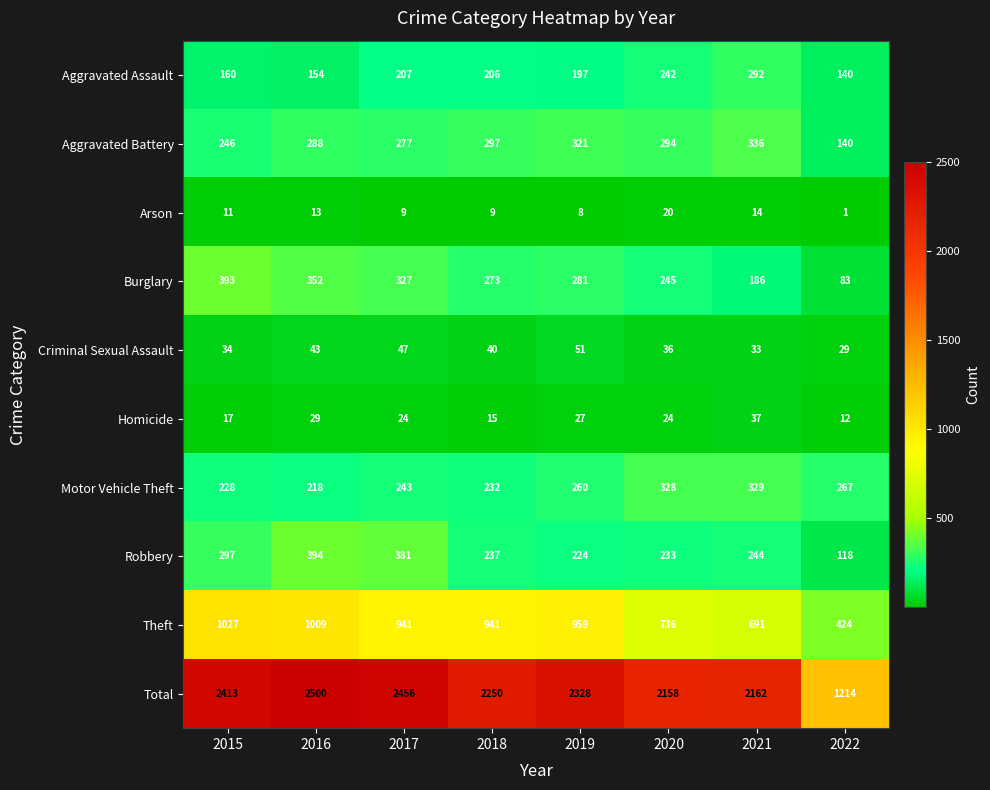

Which series has the largest total across all categories?

Total